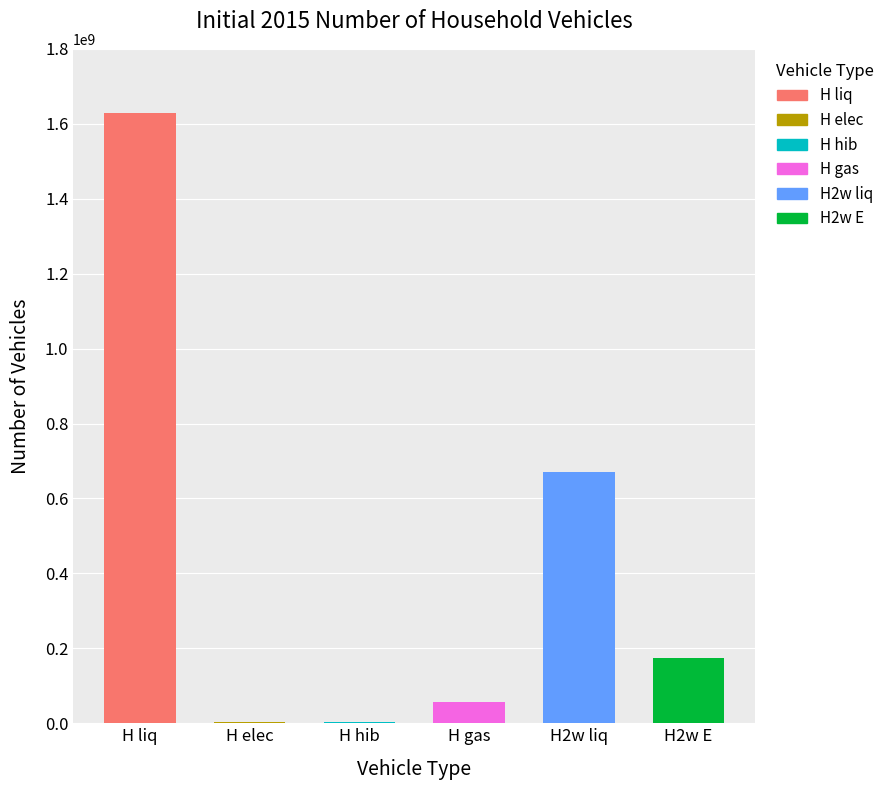

Reading right to left, extract all data points from this chart.

H2w E=173337638.1	H2w liq=669400763.9	H gas=56000357.2	H hib=4087745.2	H elec=2411920.4	H liq=1629395547.1